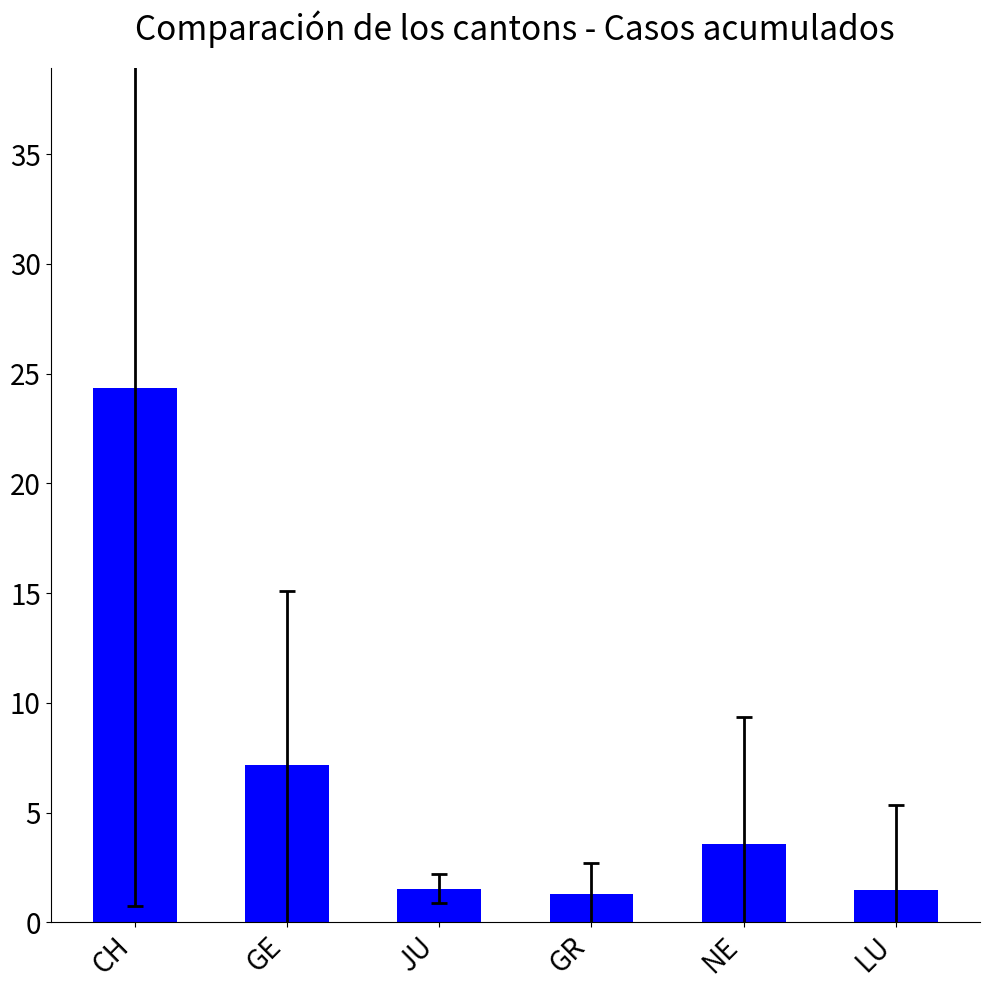

Reading right to left, list all the values displayed in this chart.

1.5	3.6	1.3	1.5	7.2	24.3